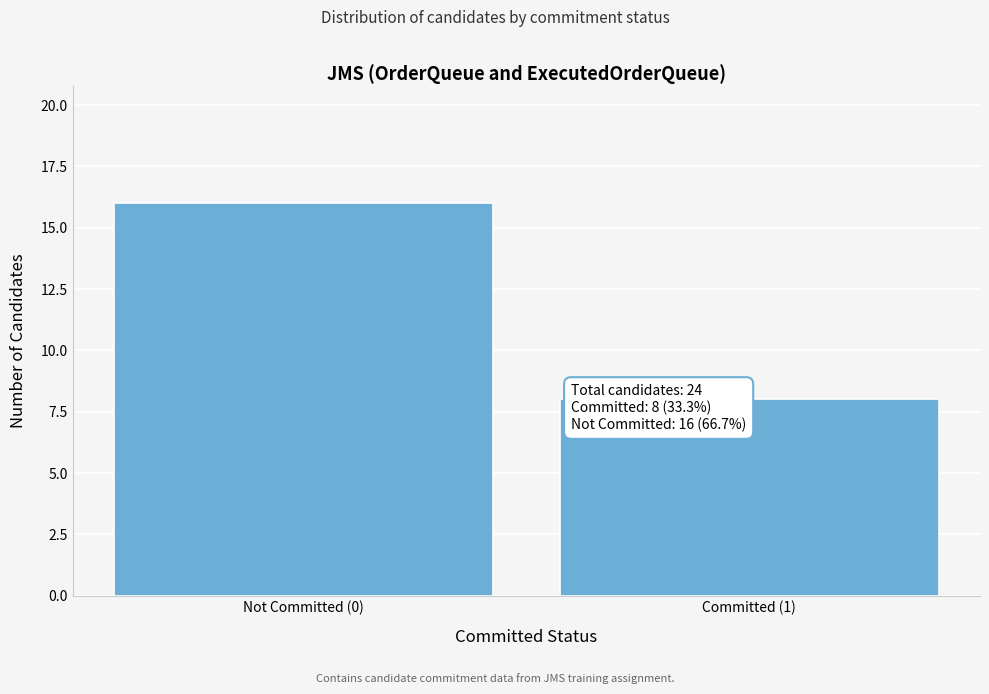

Reading left to right, list all the values displayed in this chart.

Not Committed (0)=16	Committed (1)=8